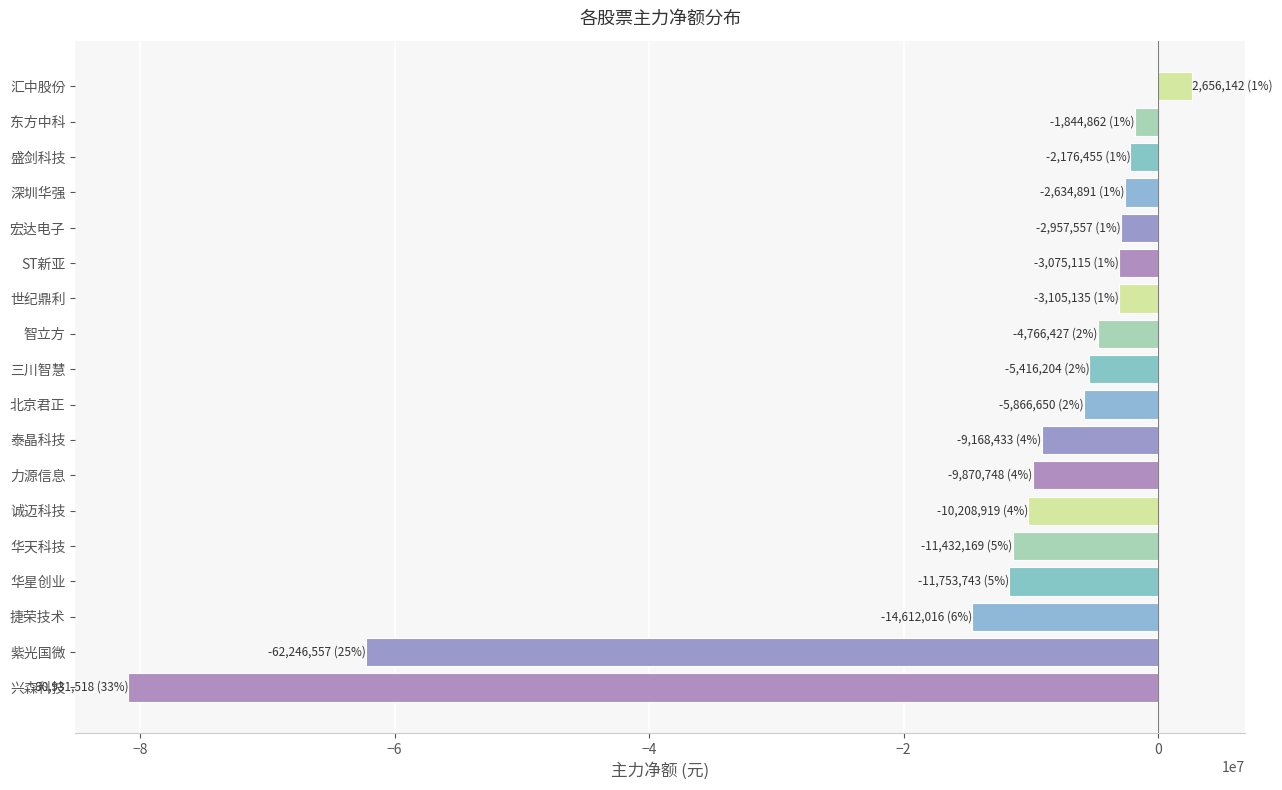

How many distinct data groups are displayed?

1